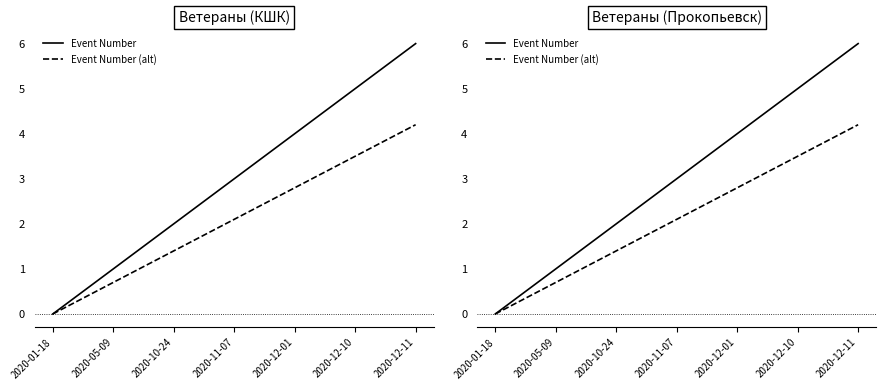

At which label does Event Number first exceed 3?

2020-12-01